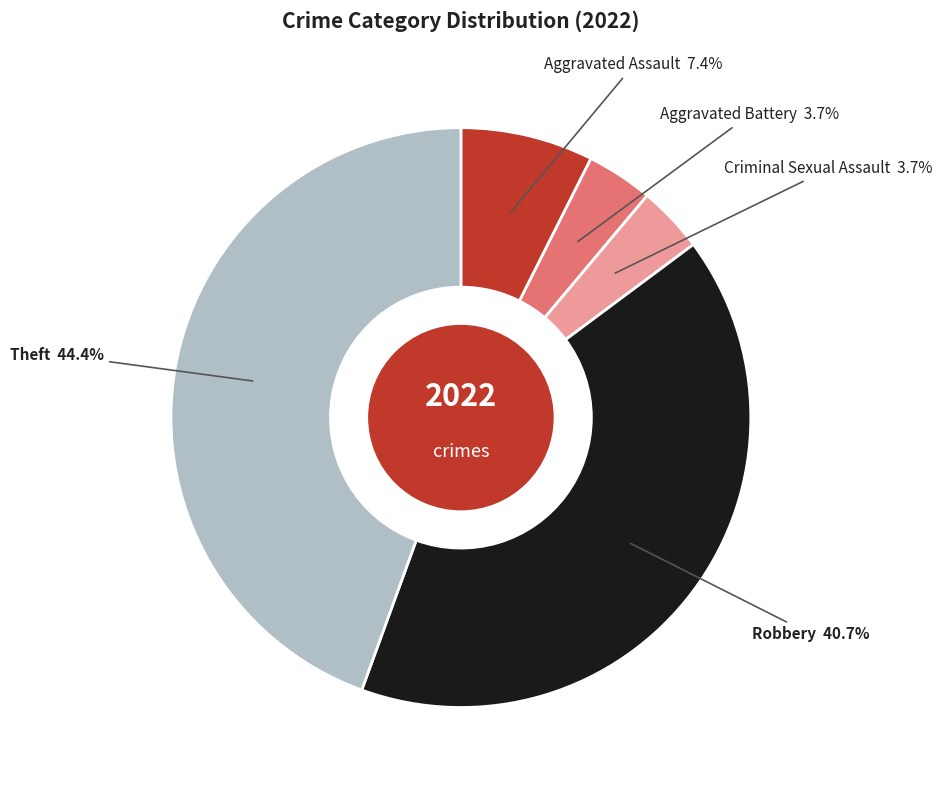

Is there any slice that represents more than half of the pie?

No